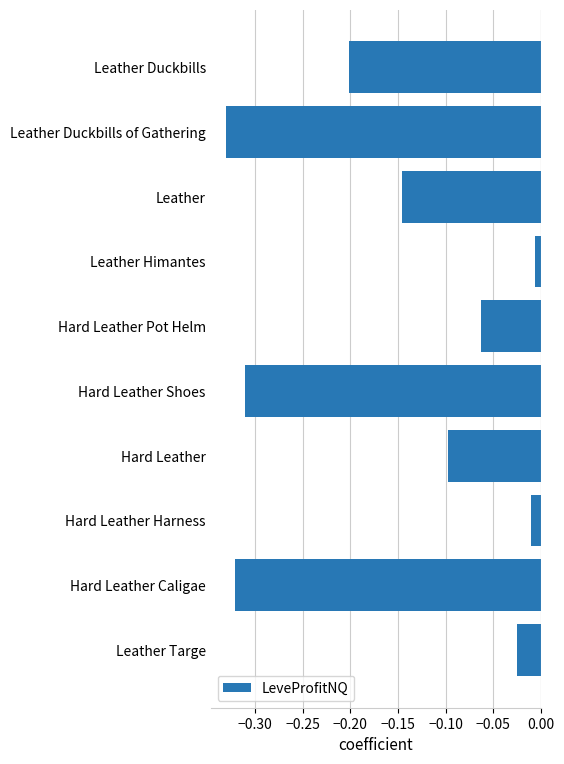

What is the difference between the maximum and second lowest values?

0.3